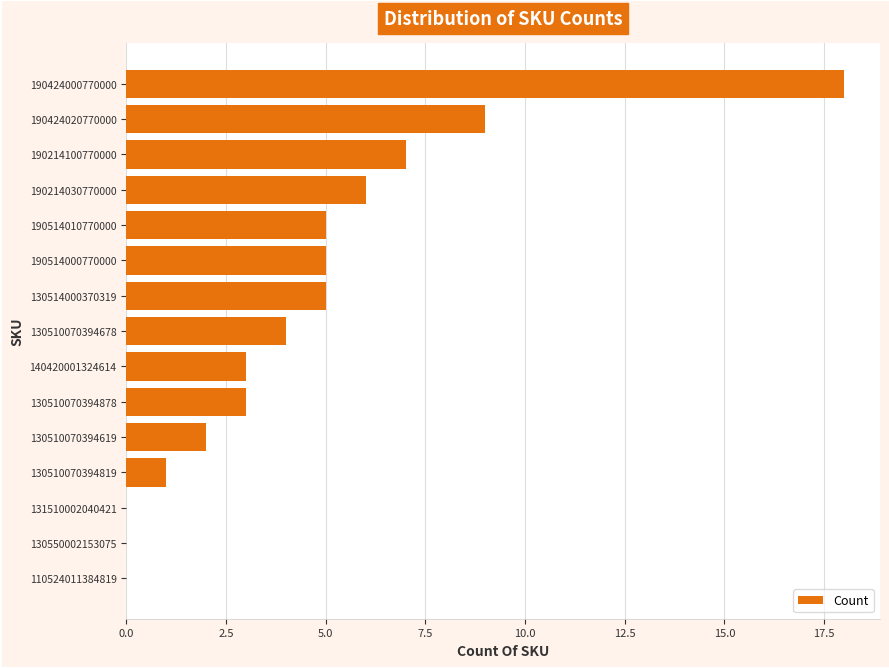

At which label is the value closest to 9?

190424020770000